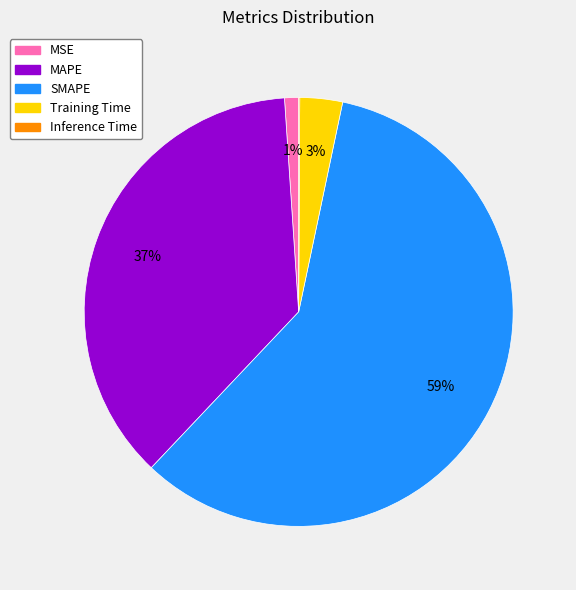

Combined, do MSE and MAPE account for over 50%?

No